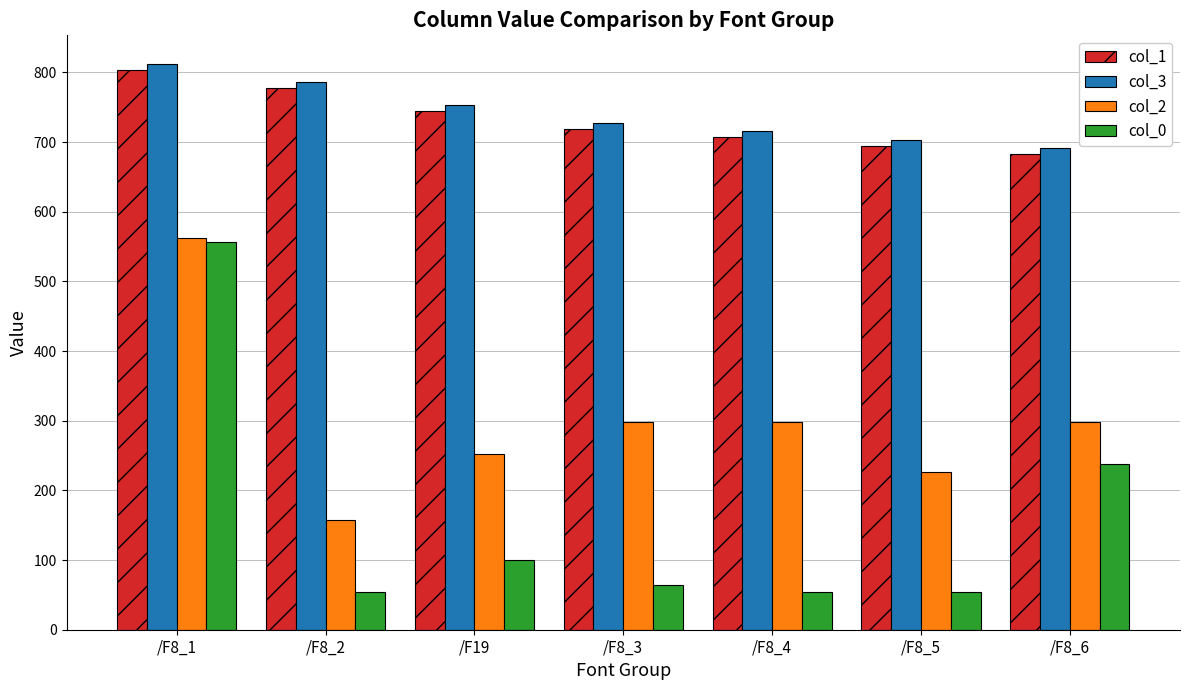

At how many categories does at least one series exceed 322?

7